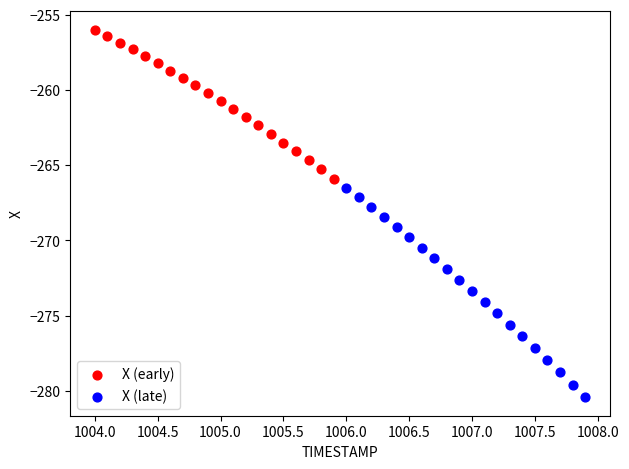

Which series has the largest Y range (max minus min)?

X (late)